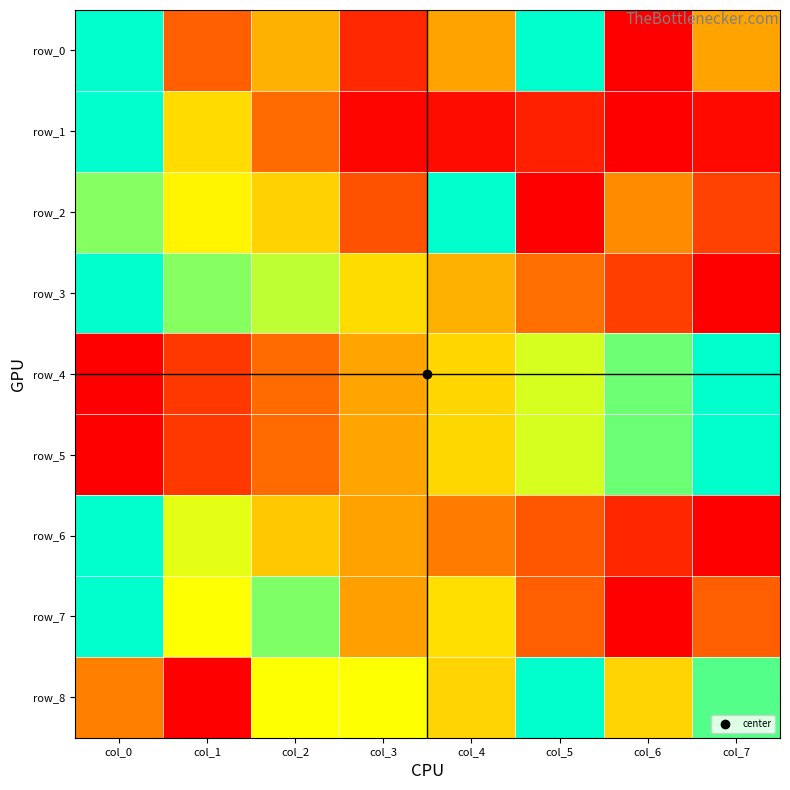

What is the sum of all row_0 values?

3.7